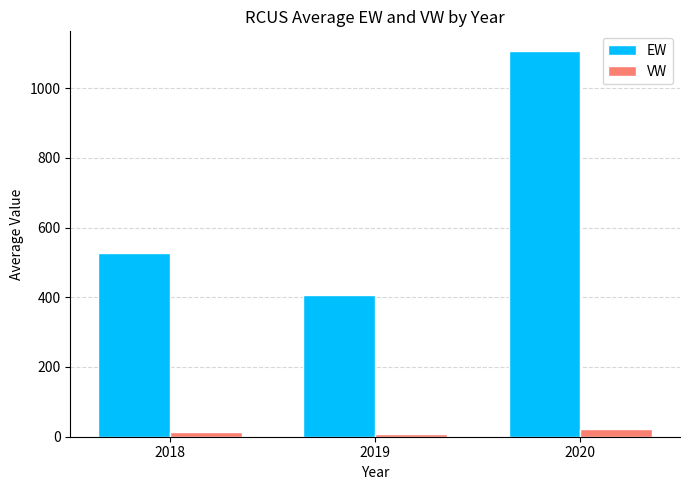

What is the sum of all EW values?

2040.8